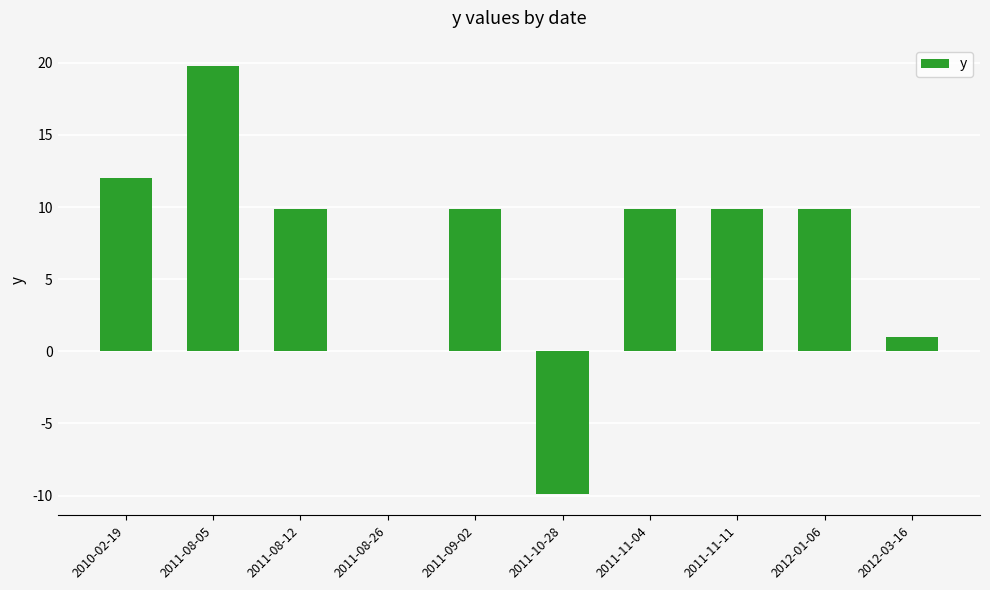

What is the average value?

7.2